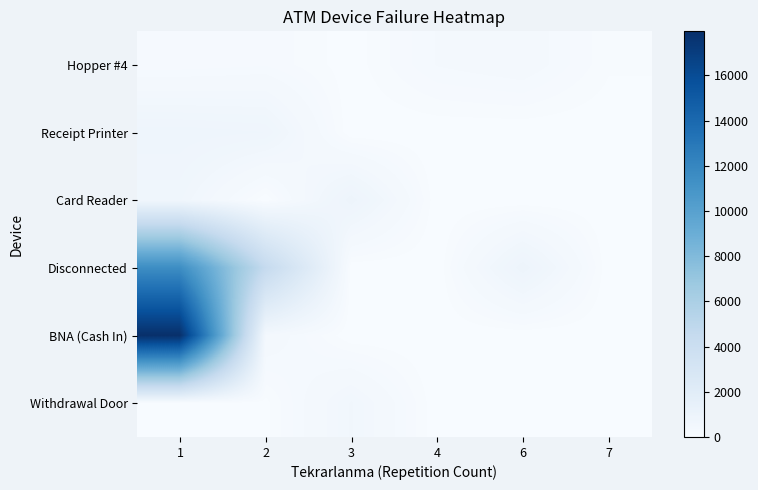

Reading left to right, what are all the values shown in this chart?

Hopper #4: 1=160	2=200	3=20	4=288	6=365	7=85
Receipt Printer: 1=828	2=773	3=0	4=0	6=0	7=0
Card Reader: 1=650	2=0	3=905	4=0	6=0	7=0
Disconnected: 1=11507	2=4500	3=0	4=0	6=920	7=0
BNA (Cash In): 1=17953	2=395	3=0	4=0	6=0	7=0
Withdrawal Door: 1=0	2=40	3=575	4=0	6=0	7=0